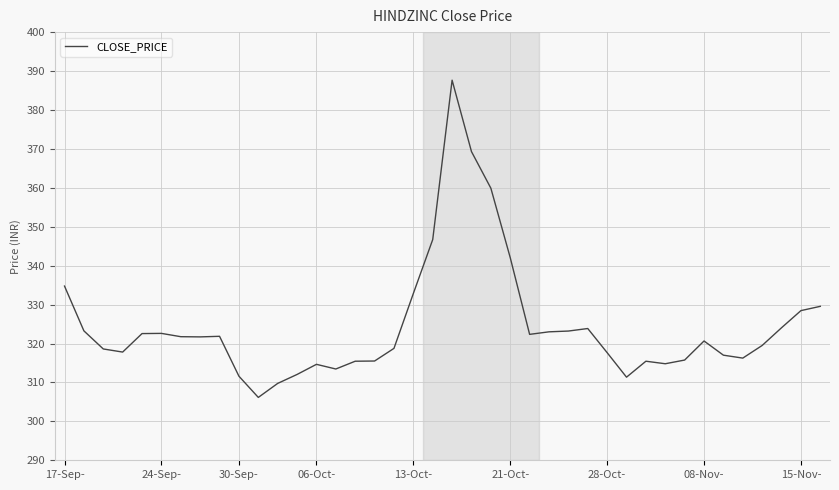

What is the difference between the maximum and minimum values?

81.5